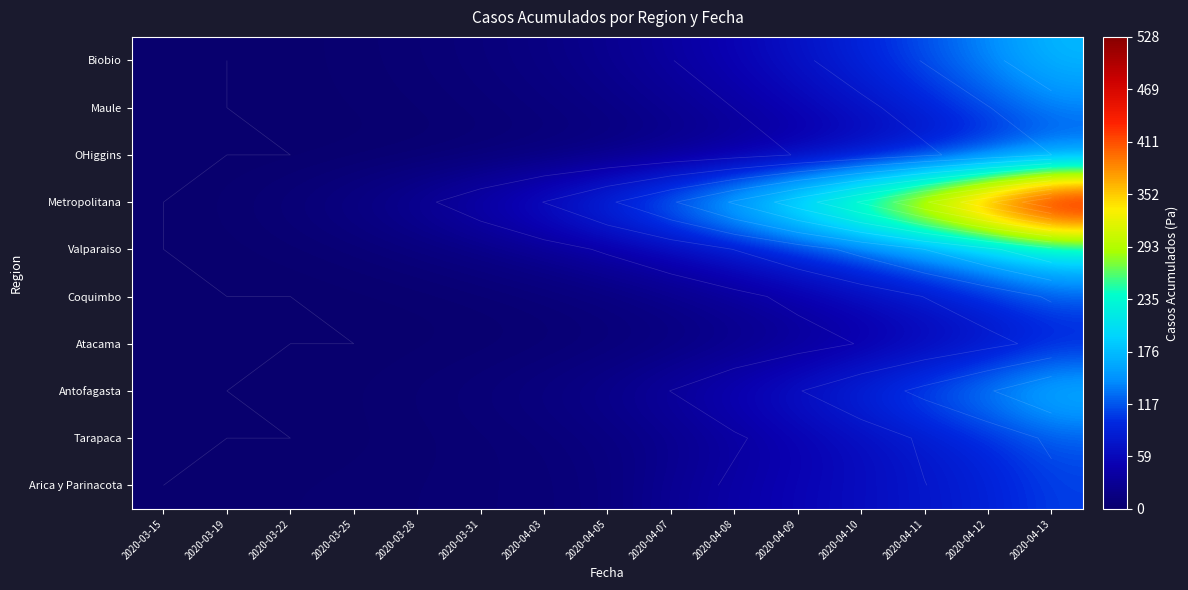

The value of OHiggins at 2020-03-15 is 0. True or false?

True